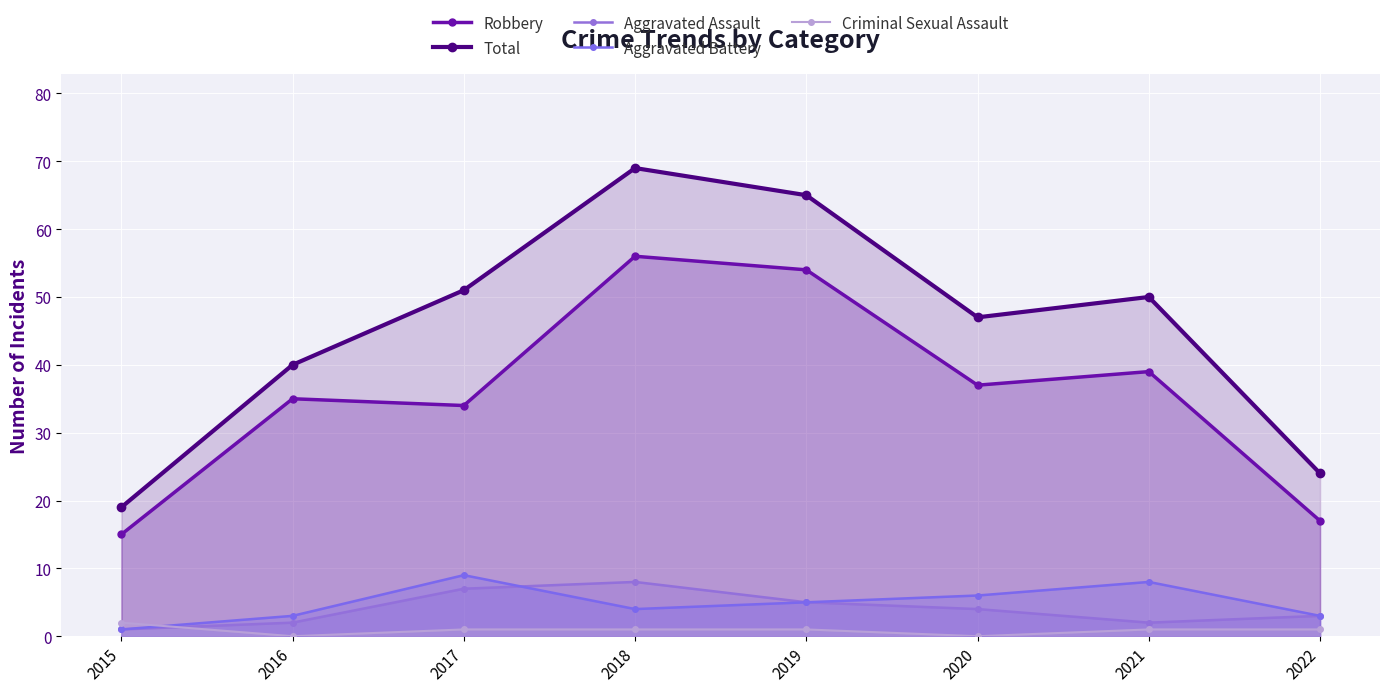

How many interior local valleys does the Criminal Sexual Assault series have?

2